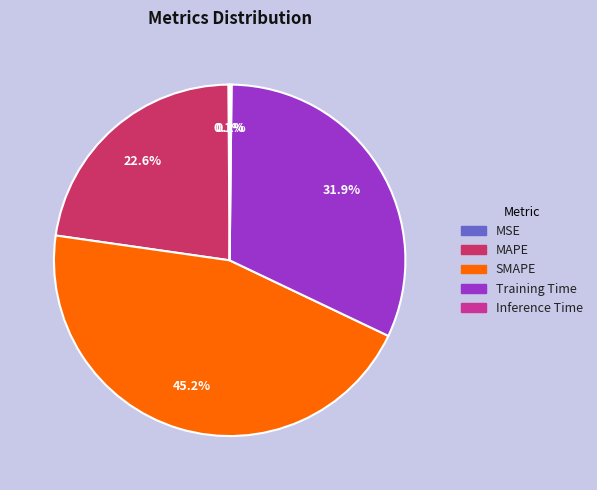

Which slice is the largest?

SMAPE